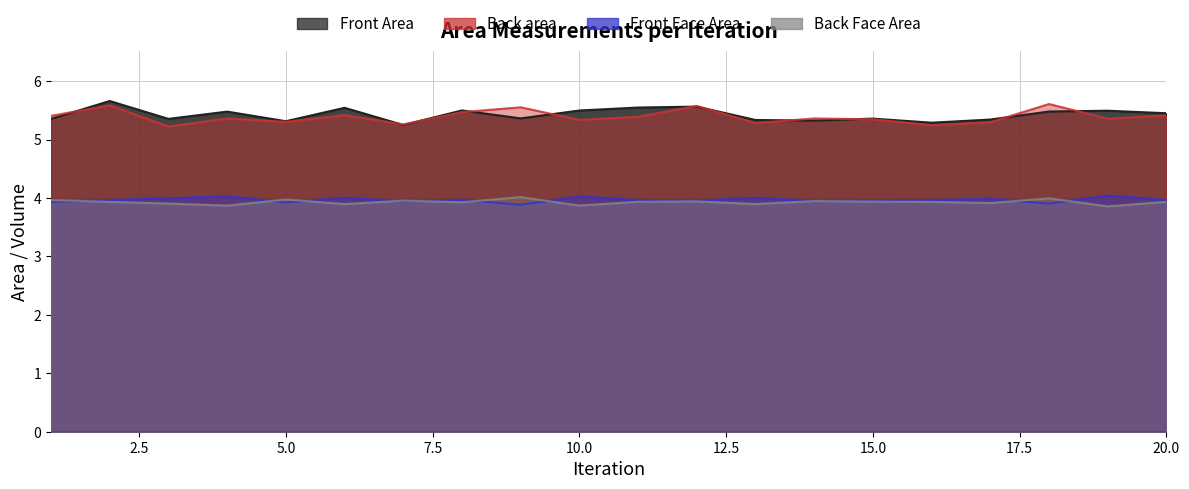

What is the value of the Back area point at the 15th from the left?

5.3